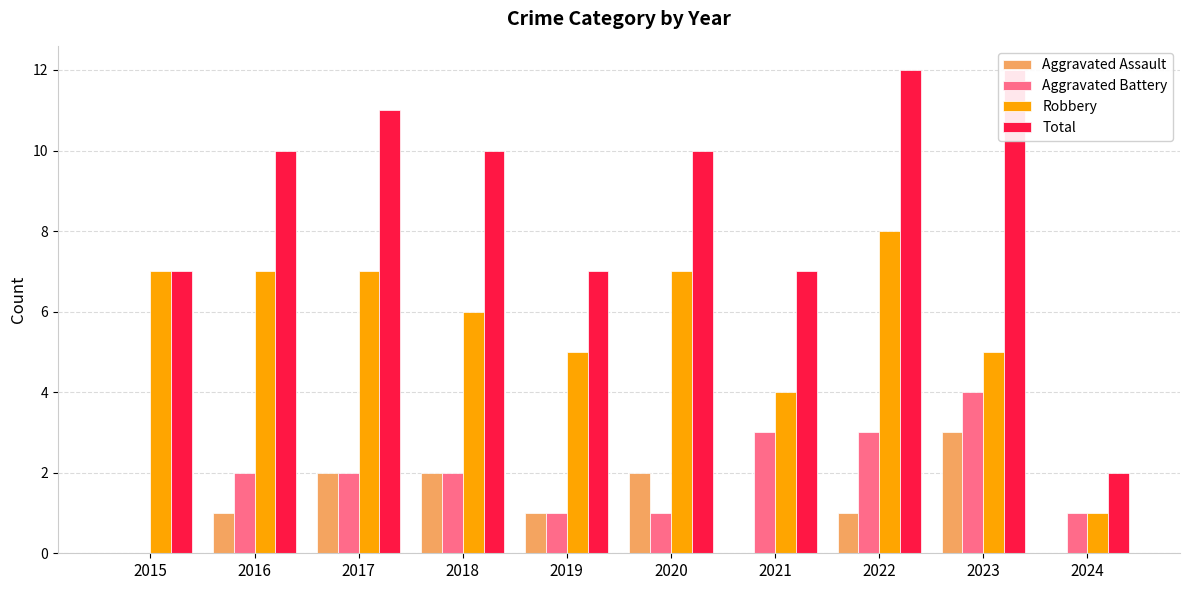

Reading left to right, transcribe all the data shown in this chart.

Aggravated Assault: 0	1	2	2	1	2	0	1	3	0
Aggravated Battery: 0	2	2	2	1	1	3	3	4	1
Robbery: 7	7	7	6	5	7	4	8	5	1
Total: 7	10	11	10	7	10	7	12	12	2